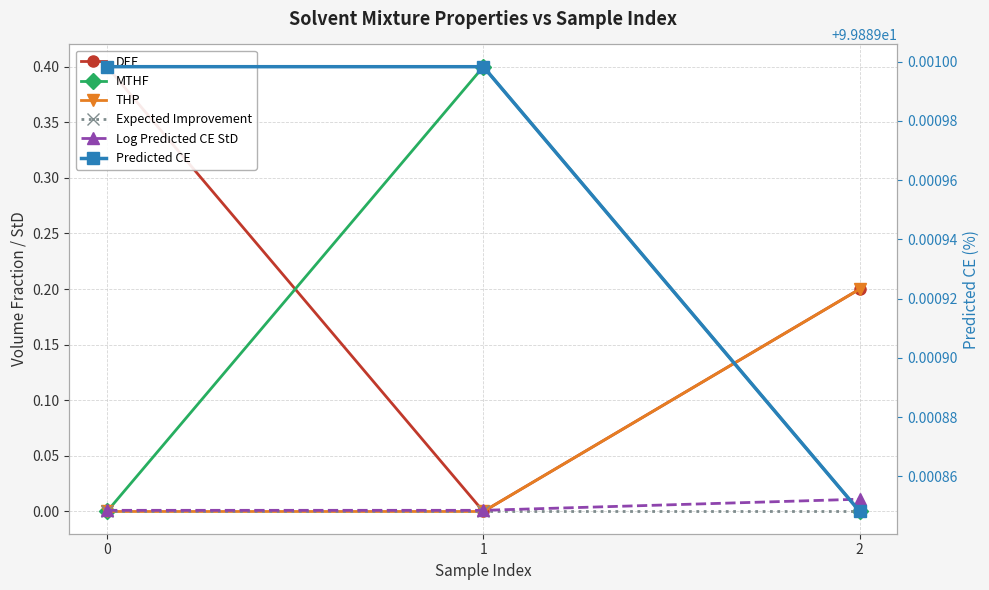

Is it true that THP equals 0.1 at 0?

False